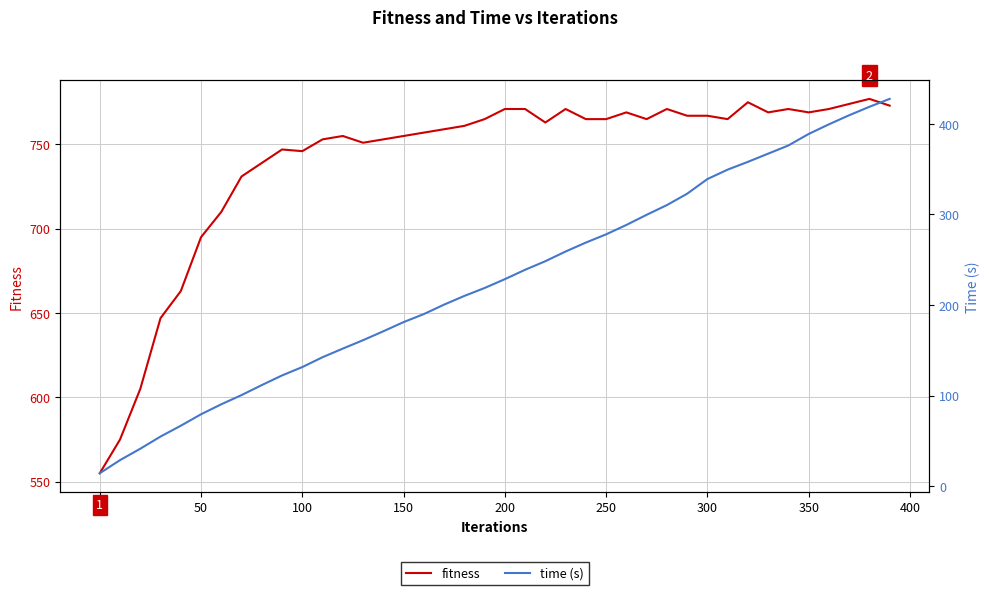

True or false: time (s) and fitness cross at least once.

False